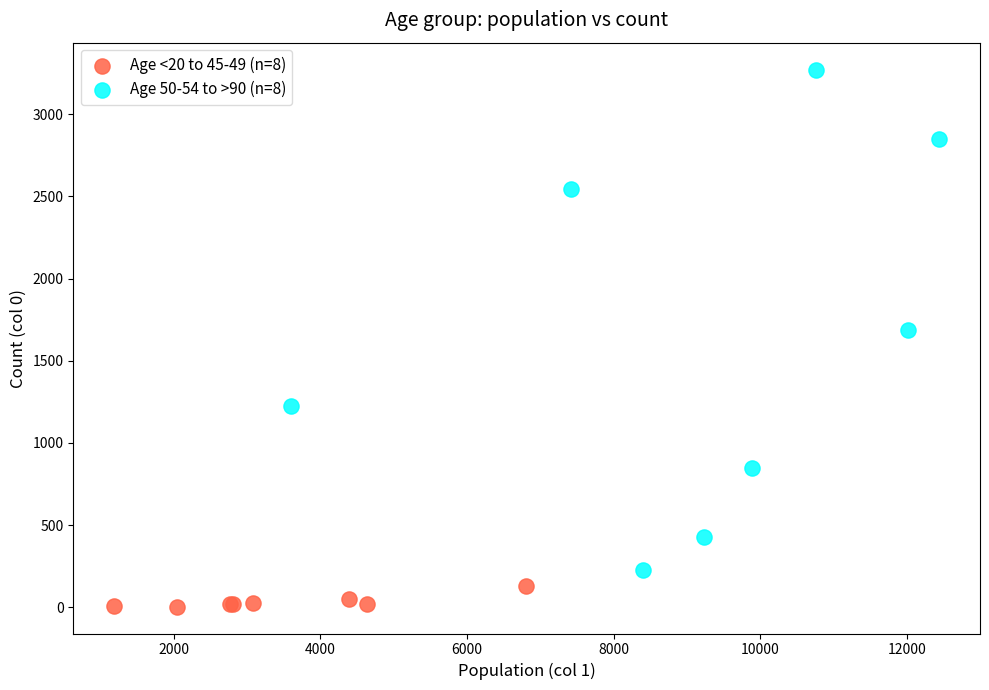

What are all the series names shown in the legend?

Age <20 to 45-49 (n=8), Age 50-54 to >90 (n=8)